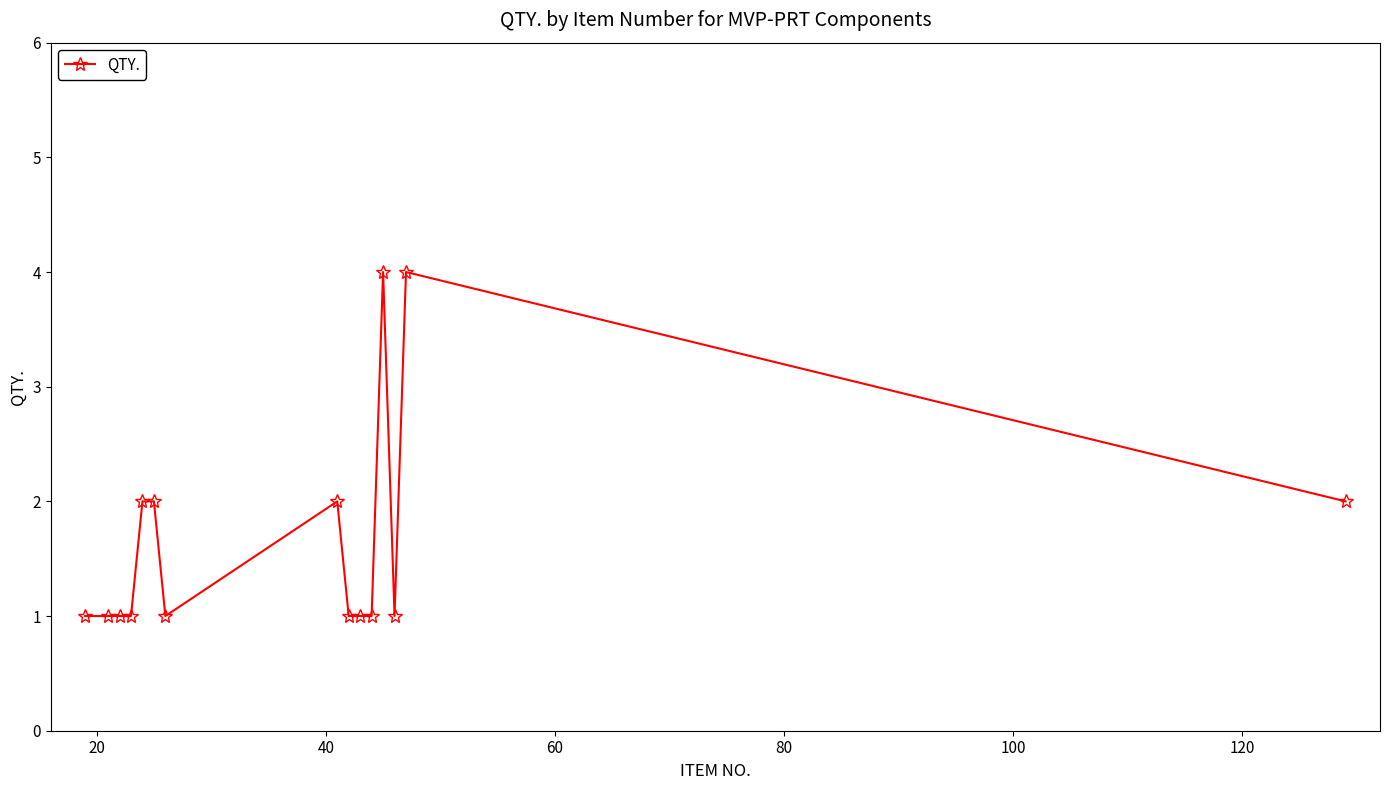

Reading left to right, extract all data points from this chart.

1	1	1	1	2	2	1	2	1	1	1	4	1	4	2